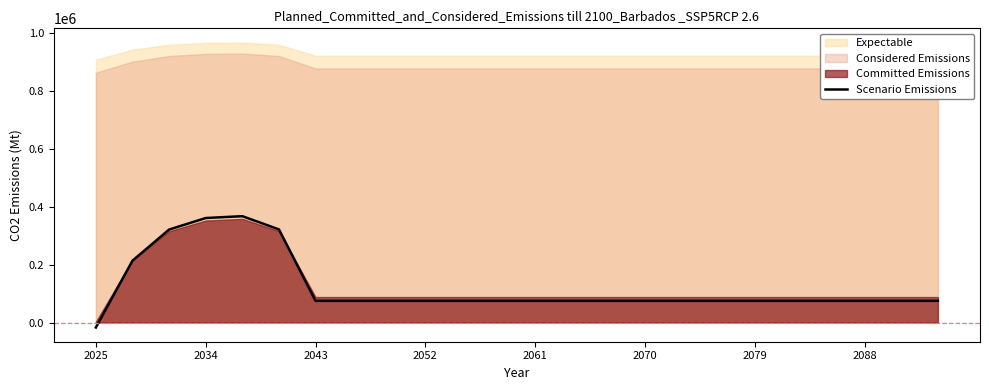

Count the number of categories in the chart.

24